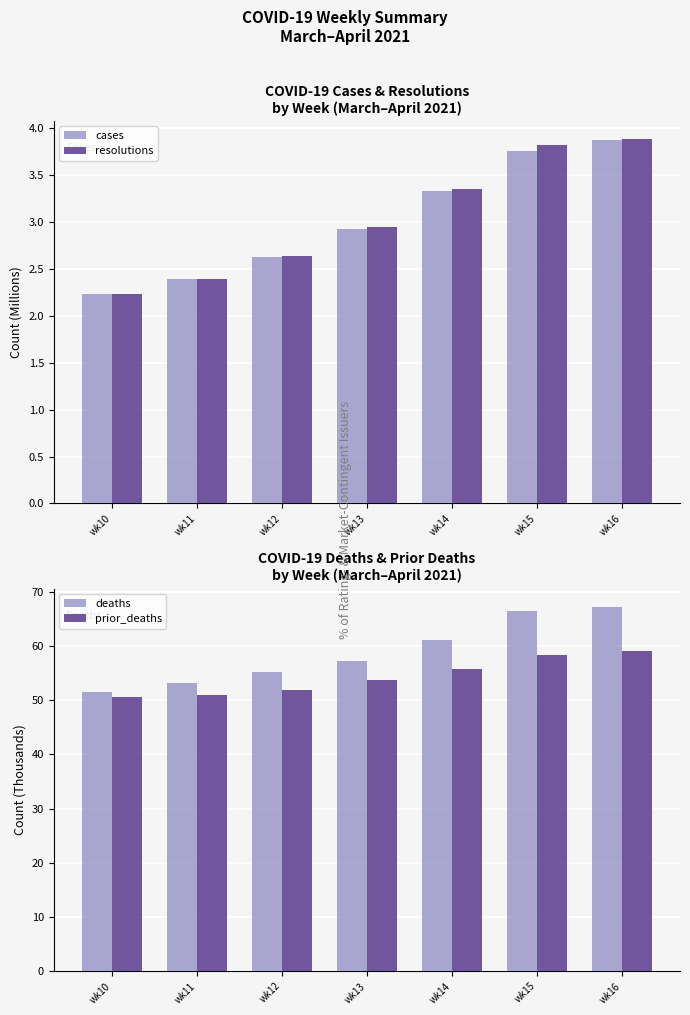

At which label does cases reach its peak?

wk16